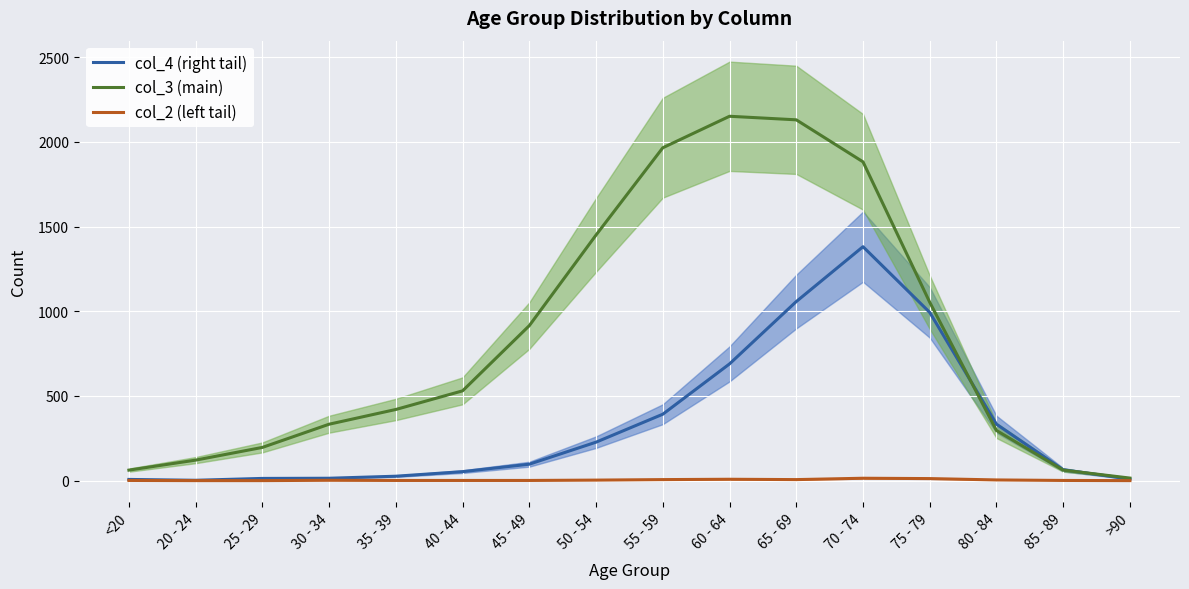

The value of col_4 (right tail) at 75 - 79 is 993. True or false?

True